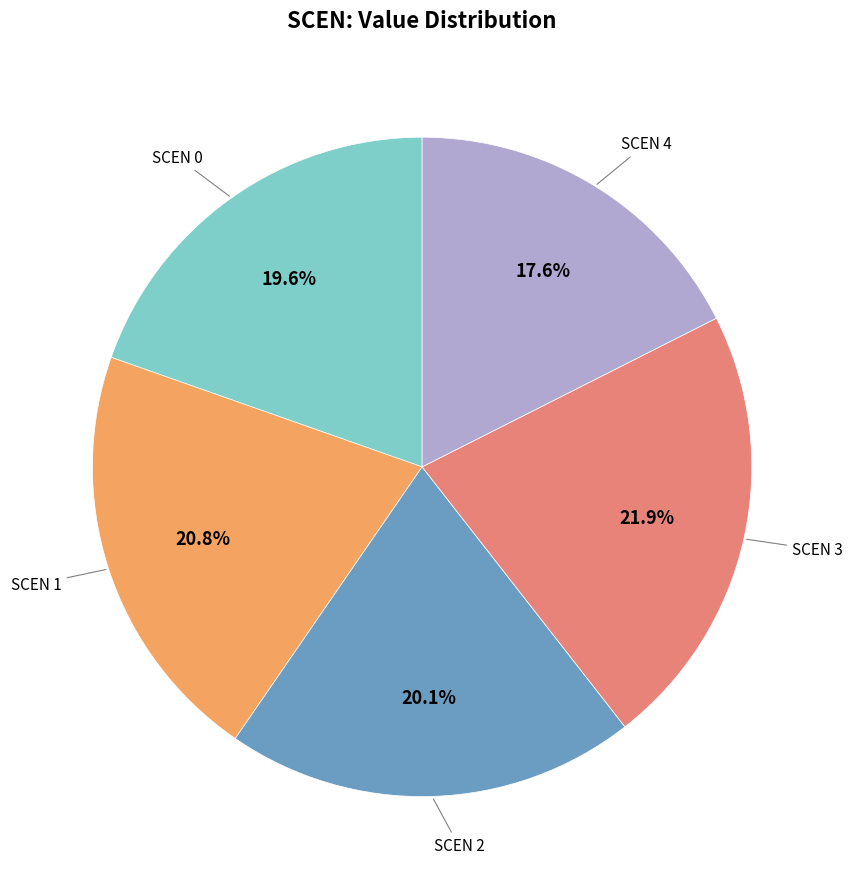

Rank the categories by value from highest to lowest.

SCEN 3, SCEN 1, SCEN 2, SCEN 0, SCEN 4